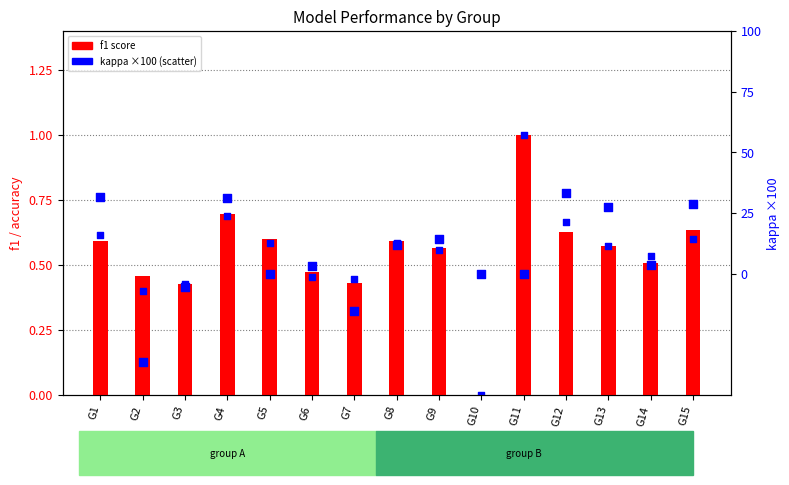

Which series reaches the minimum Y coordinate?

kappa (×100)